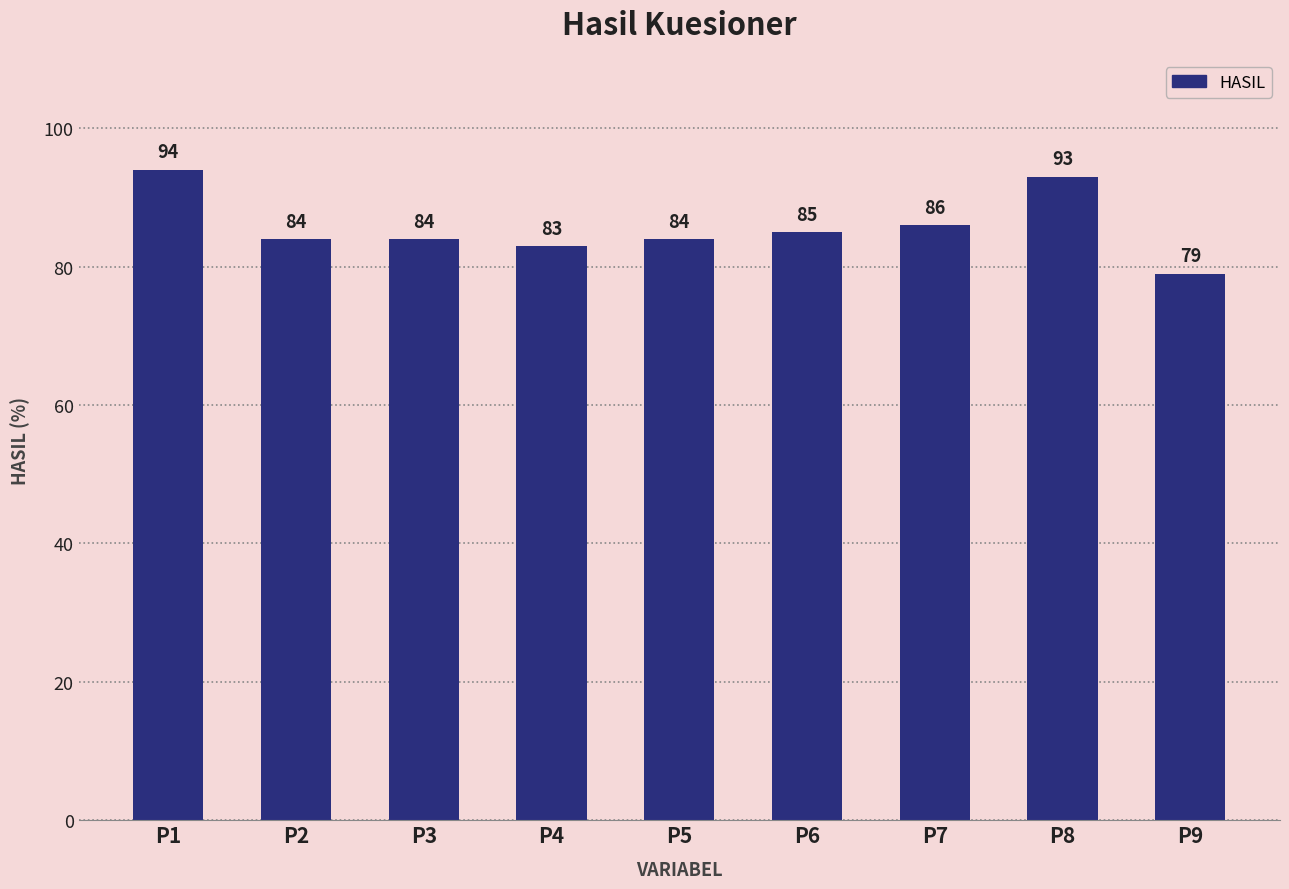

What is the ratio of the value at P1 to the value at P8?

1.0